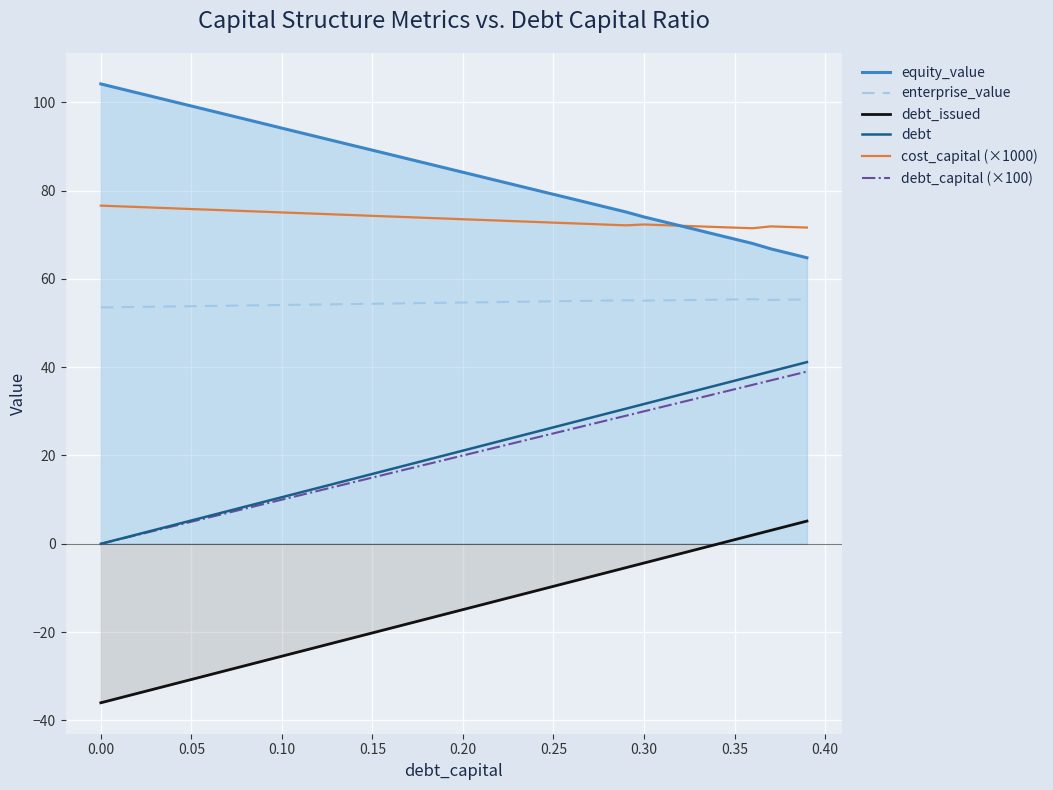

How many data points in debt_capital (×100) are above 20?

19